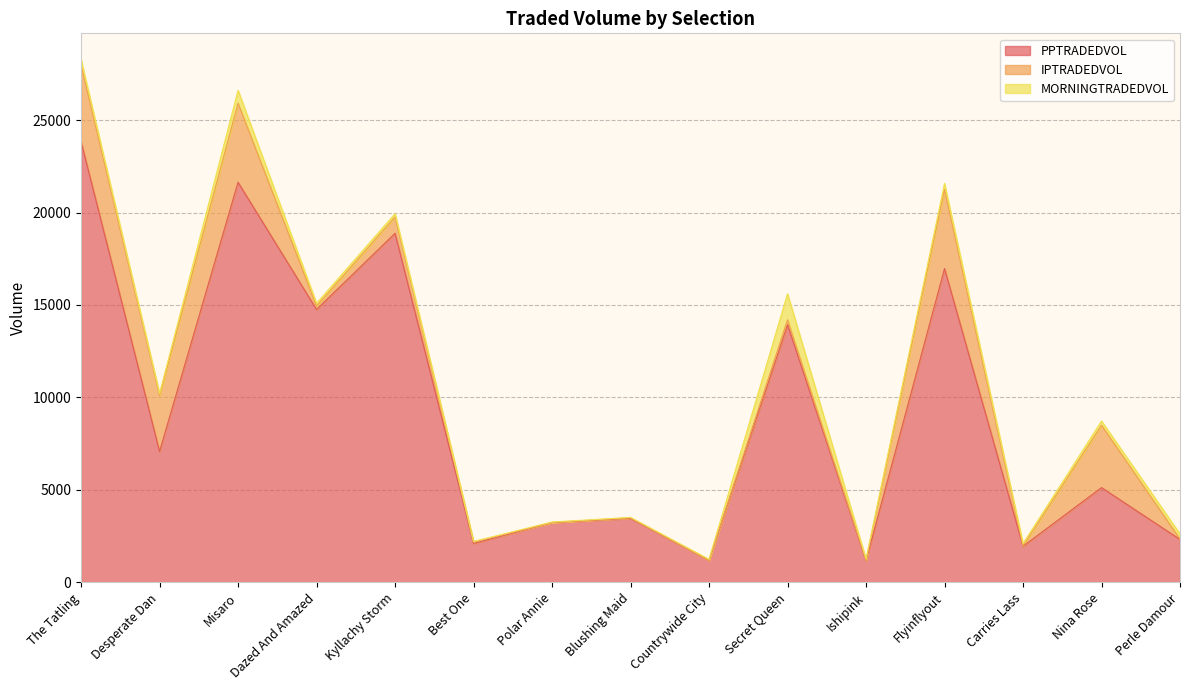

True or false: PPTRADEDVOL and MORNINGTRADEDVOL intersect in this chart.

False